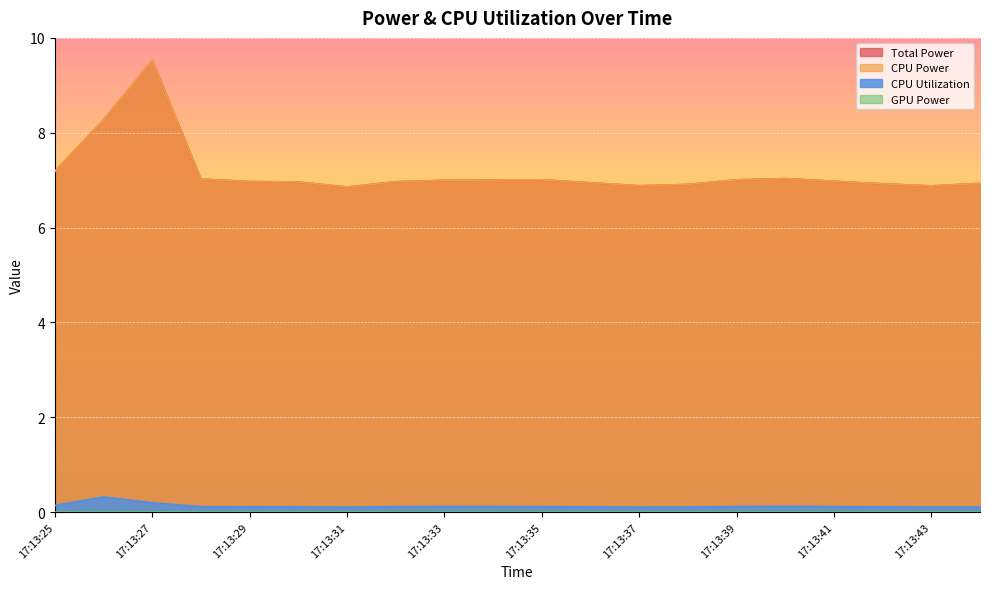

What is the minimum value shown in the chart?

0.1